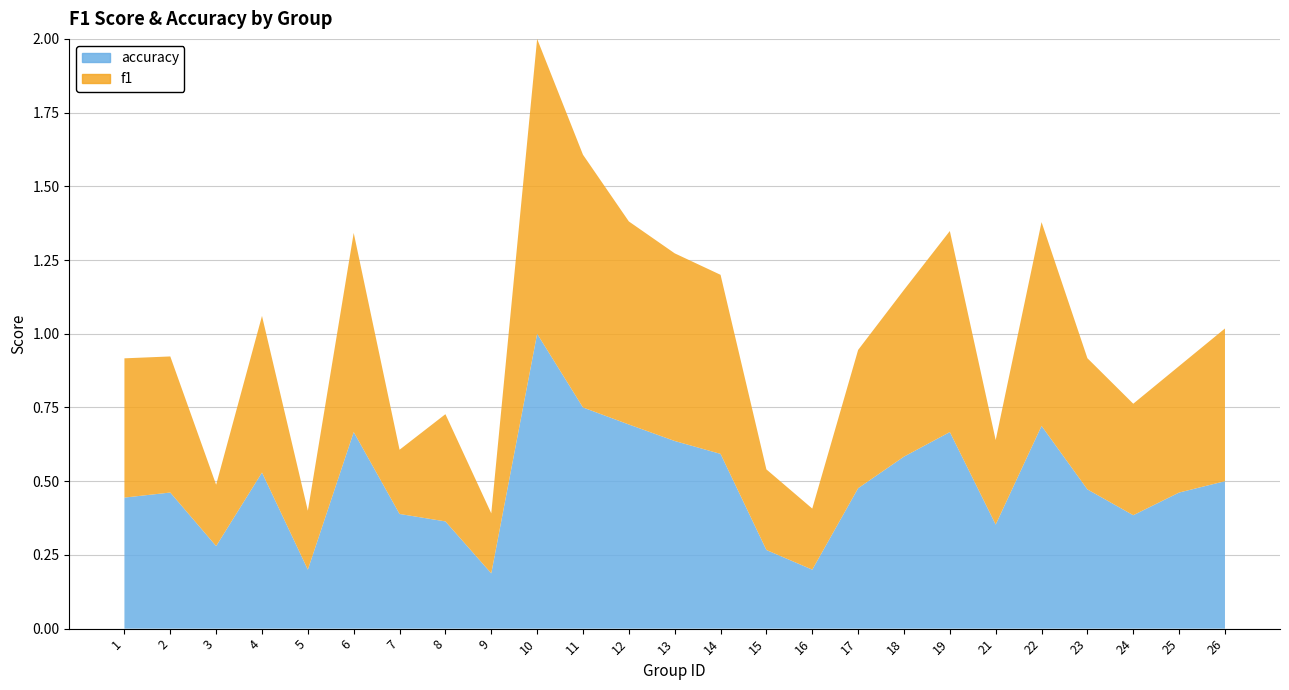

Reading left to right, transcribe all the data shown in this chart.

f1: 1=0.5	2=0.5	3=0.2	4=0.5	5=0.2	6=0.7	7=0.2	8=0.4	9=0.2	10=1.0	11=0.9	12=0.7	13=0.6	14=0.6	15=0.3	16=0.2	17=0.5	18=0.6	19=0.7	21=0.3	22=0.7	23=0.4	24=0.4	25=0.4	26=0.5
accuracy: 1=0.4	2=0.5	3=0.3	4=0.5	5=0.2	6=0.7	7=0.4	8=0.4	9=0.2	10=1.0	11=0.8	12=0.7	13=0.6	14=0.6	15=0.3	16=0.2	17=0.5	18=0.6	19=0.7	21=0.4	22=0.7	23=0.5	24=0.4	25=0.5	26=0.5